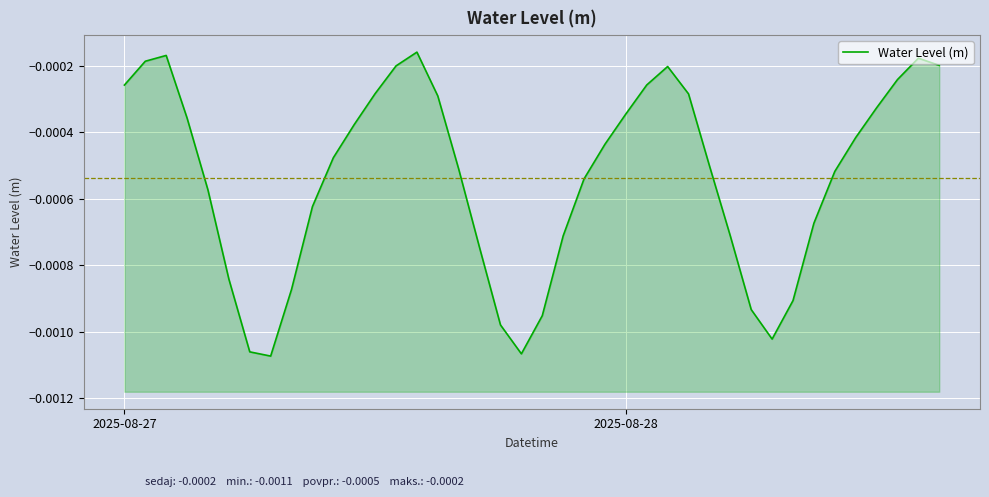

How many points are lower than both their immediate neighbors (excluding endpoints)?

3